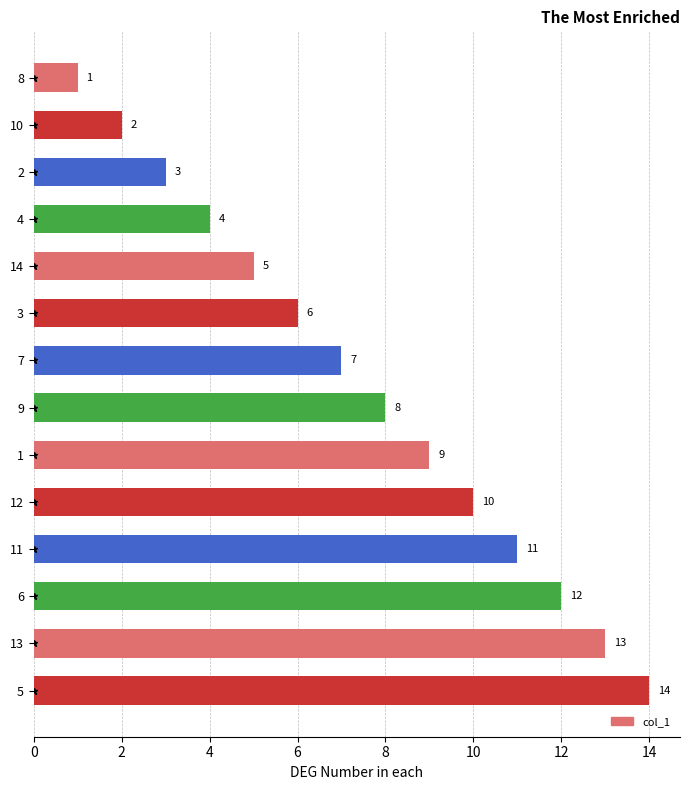

Is it true that the value at 4 is 4?

True